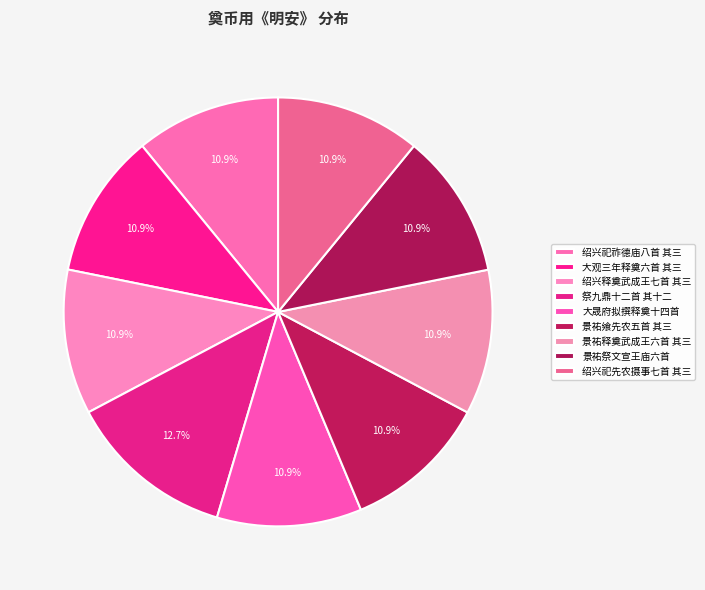

Which slice is the smallest?

大观三年释奠六首 其三